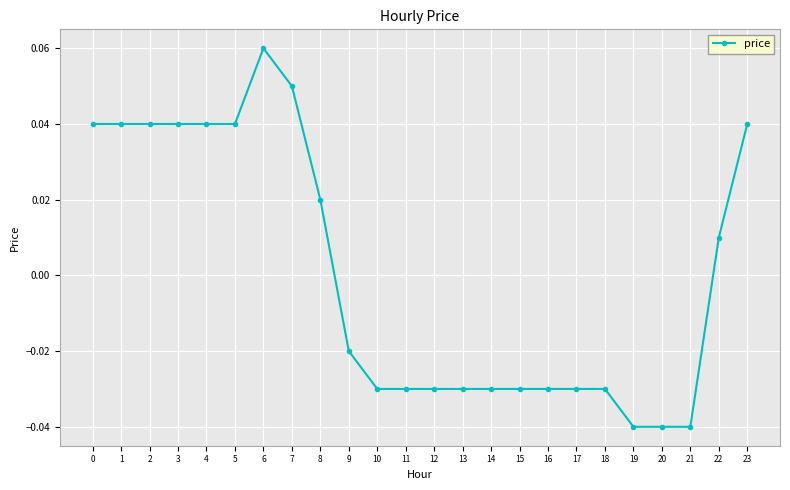

Between 23 and 13, which is larger?

23